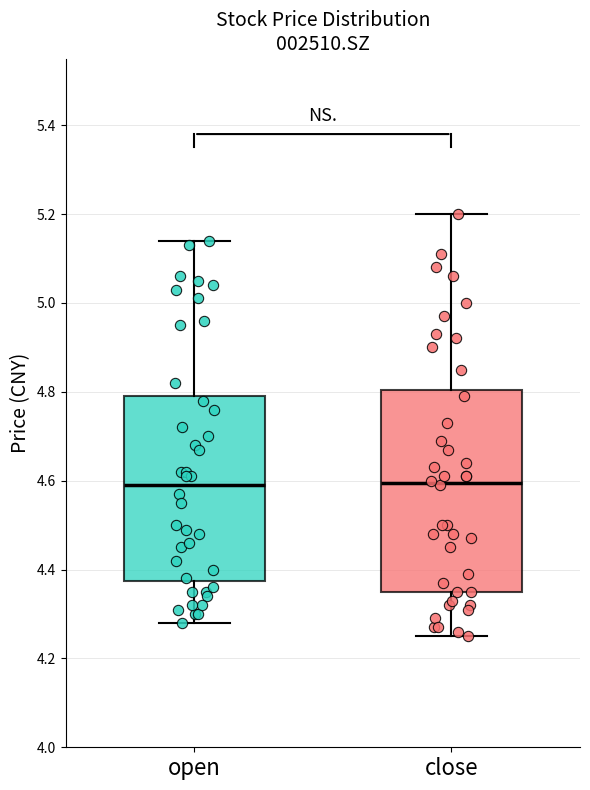

Where does the median line of the box for open sit on the y-axis? The values are not printed on the chart, so give them approximately, as read against the axis.

4.60